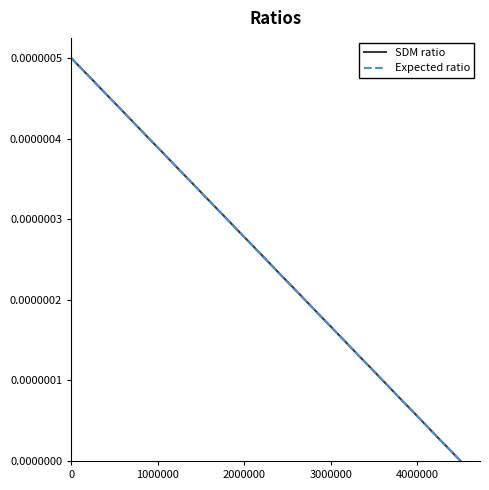

Between which two adjacent categories do Expected ratio and SDM ratio first intersect?

1000000 and 2000000